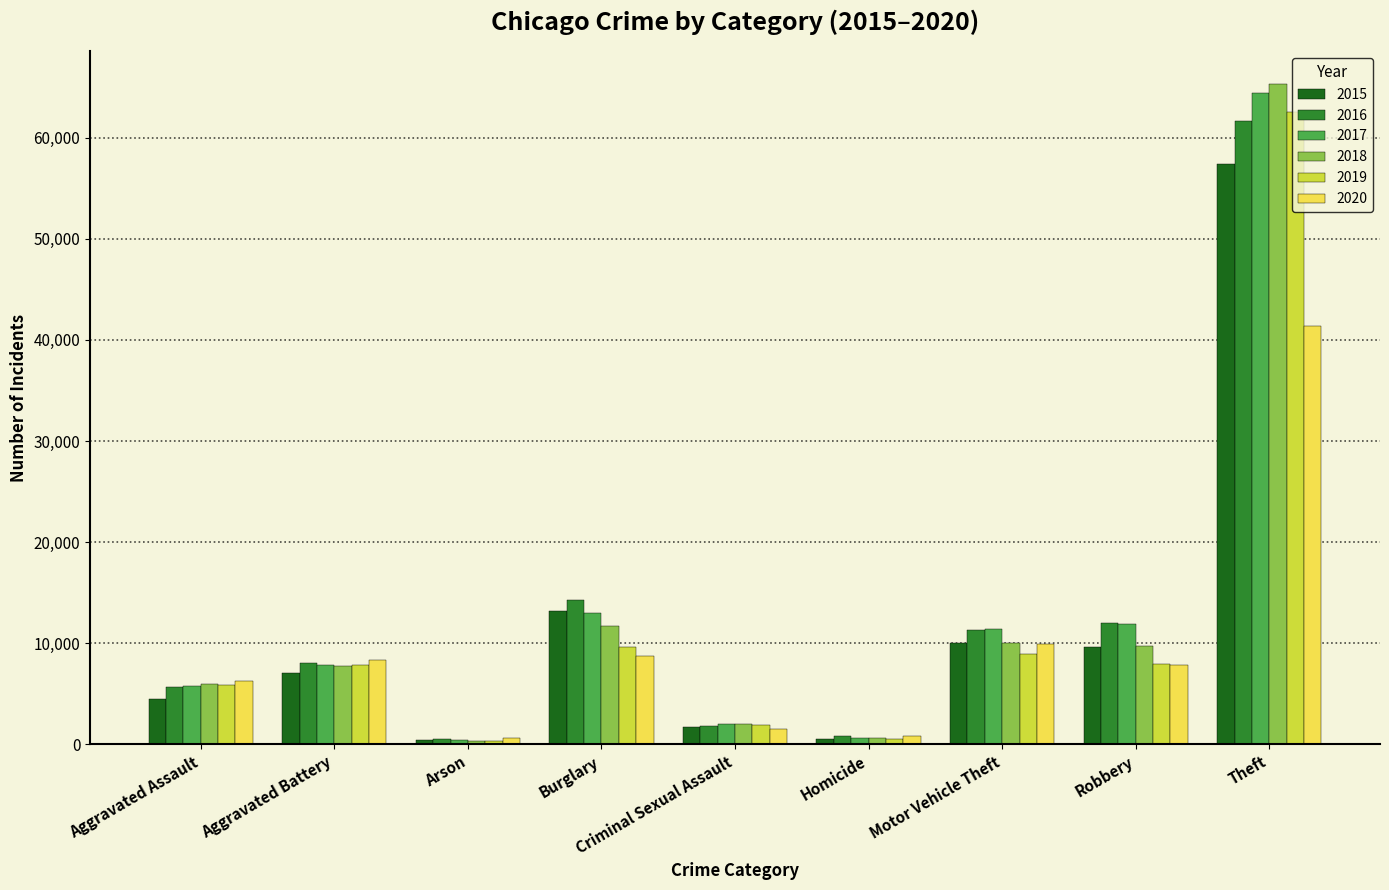

What is the maximum value for 2019?

62497